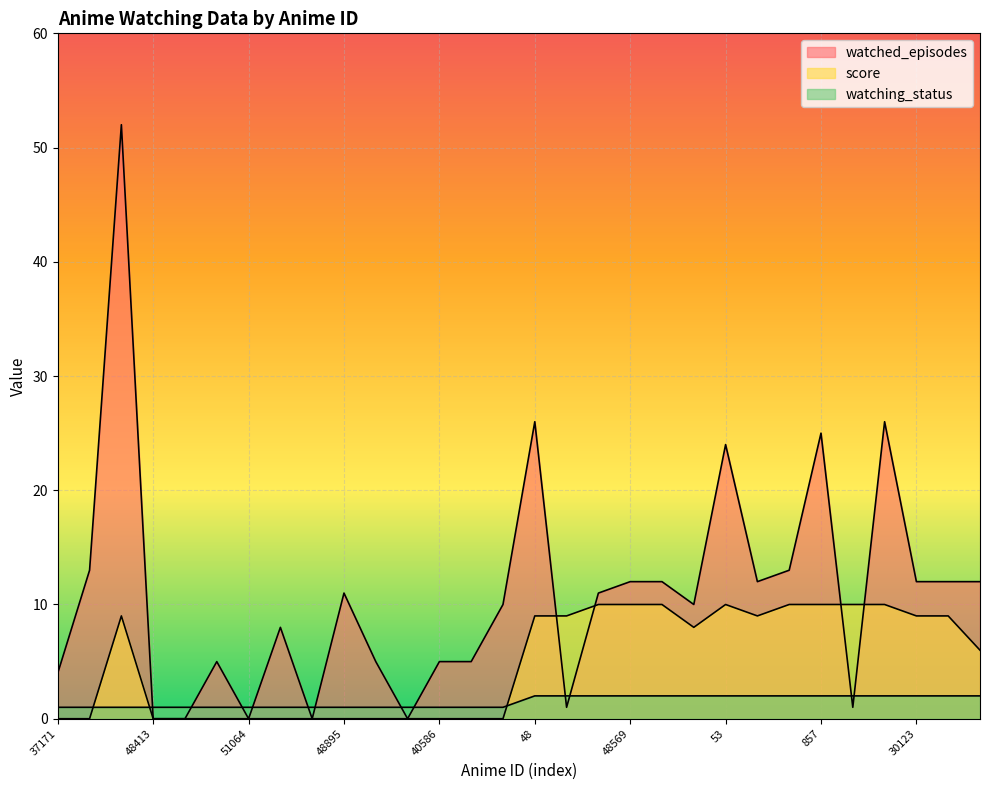

Does the chart display data point markers on the line(s)?

No